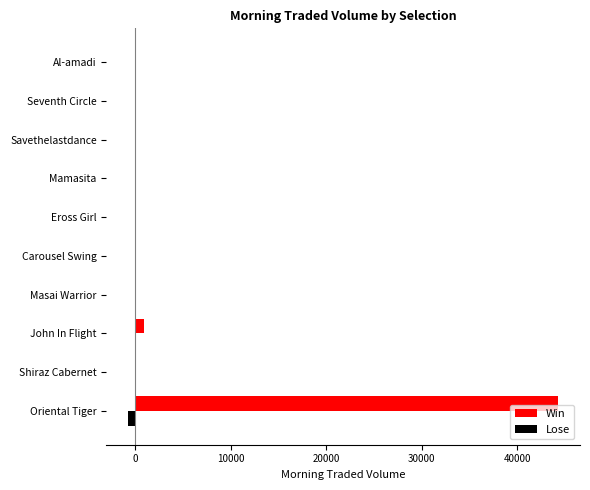

Which series changed the most between Oriental Tiger and Masai Warrior?

Win